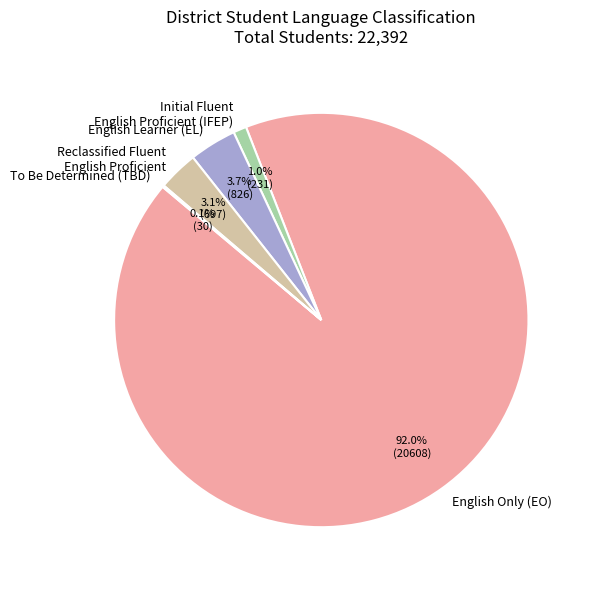

To the nearest percent, what is the average slice percentage?

20%